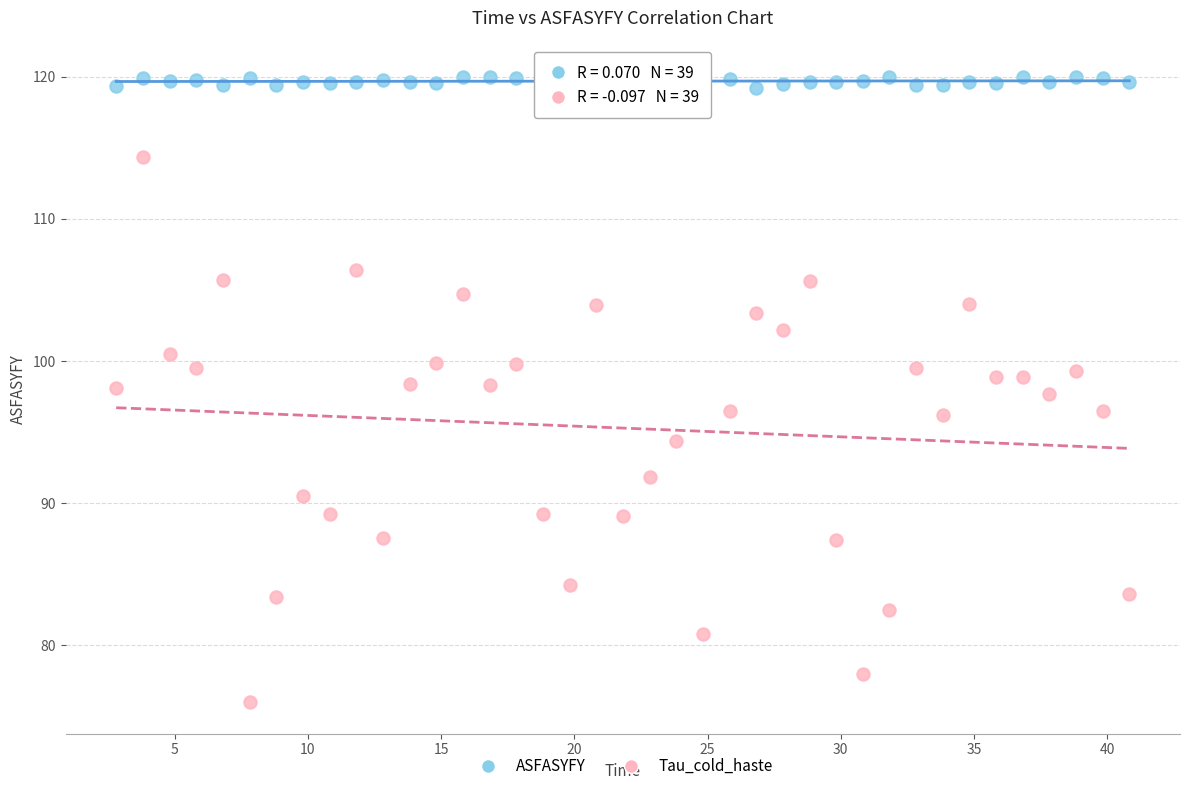

Across all data points, what is the range of Y values (max minus min)?

44.1